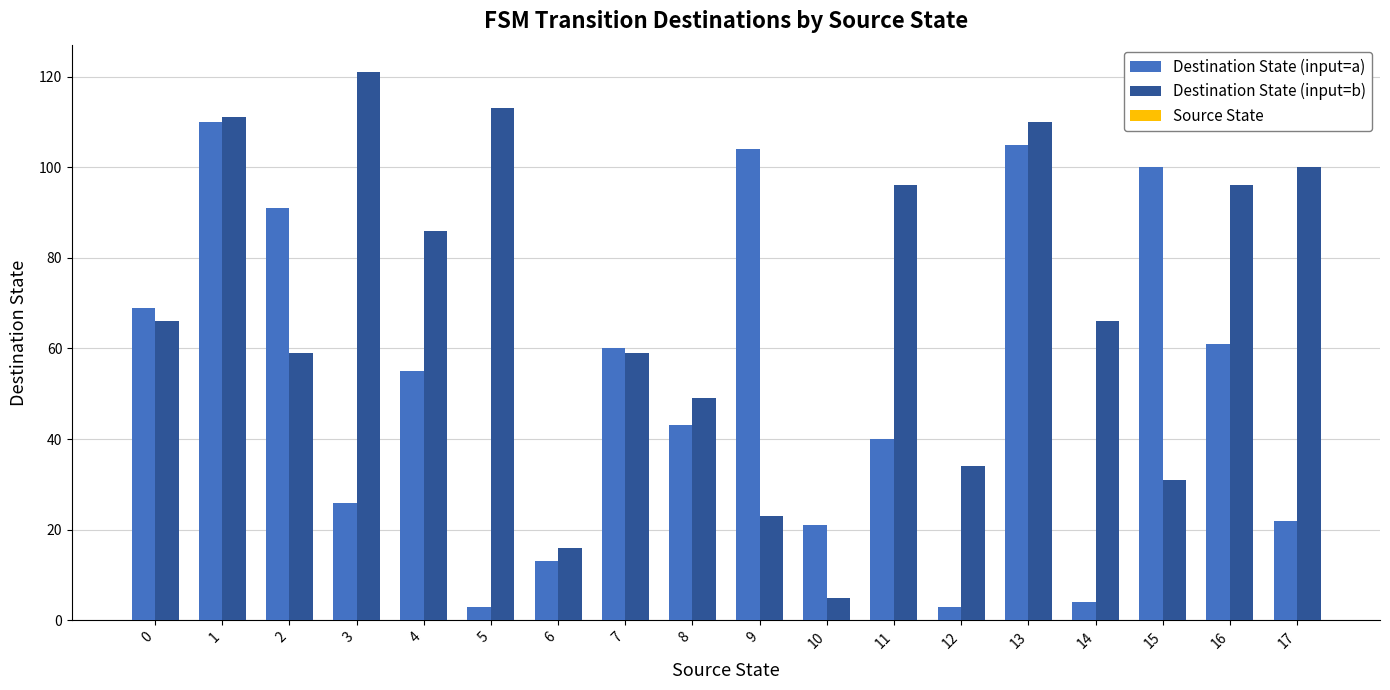

Rank the series by their maximum value, from lowest to highest.

Destination State (input=a), Destination State (input=b)